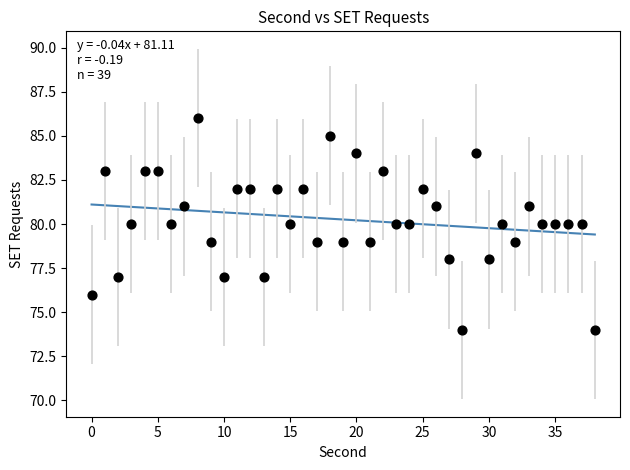

What is the range of Y values (max minus min)?

12